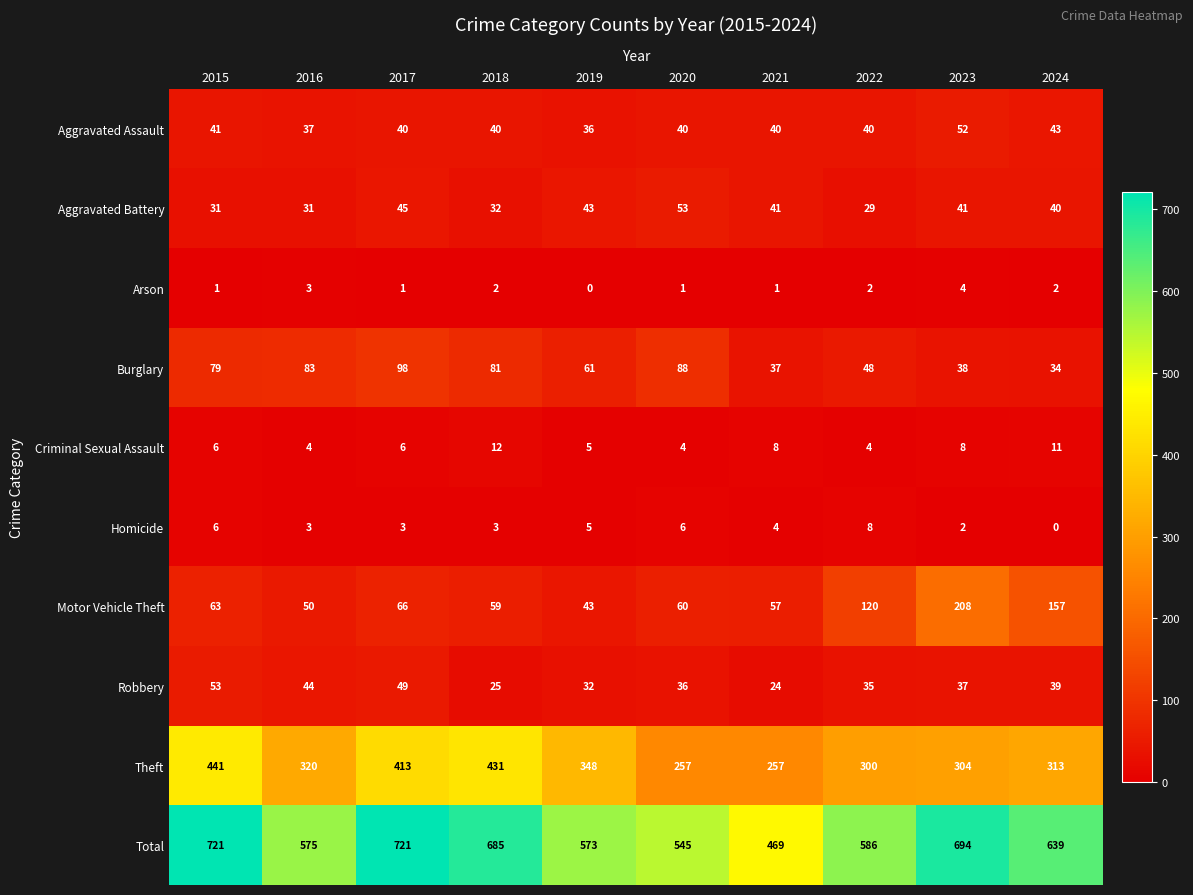

Is the value of Robbery at 2016 greater than the value of Burglary at 2016?

No